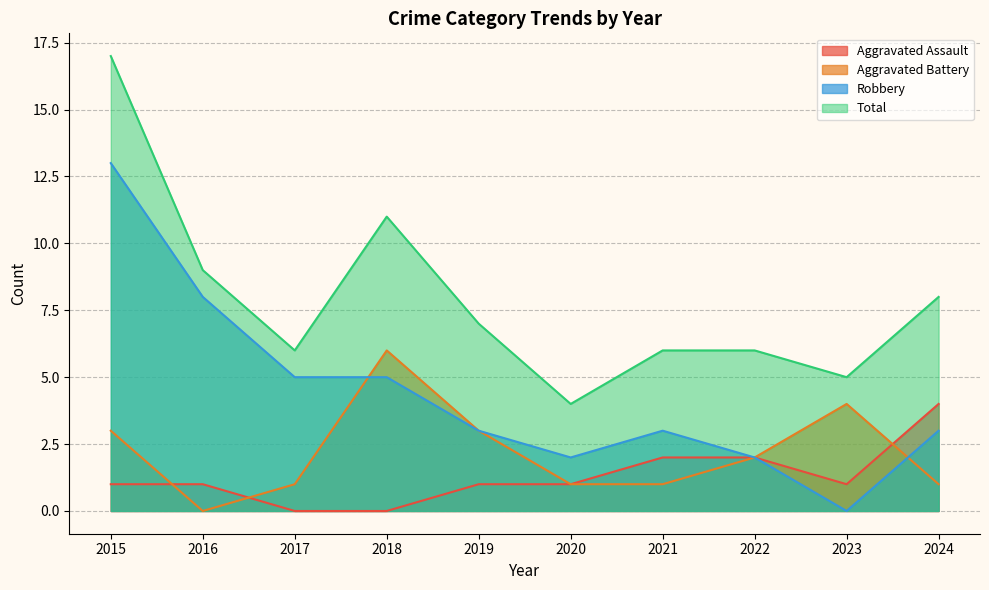

How many interior local valleys does the Aggravated Assault series have?

1